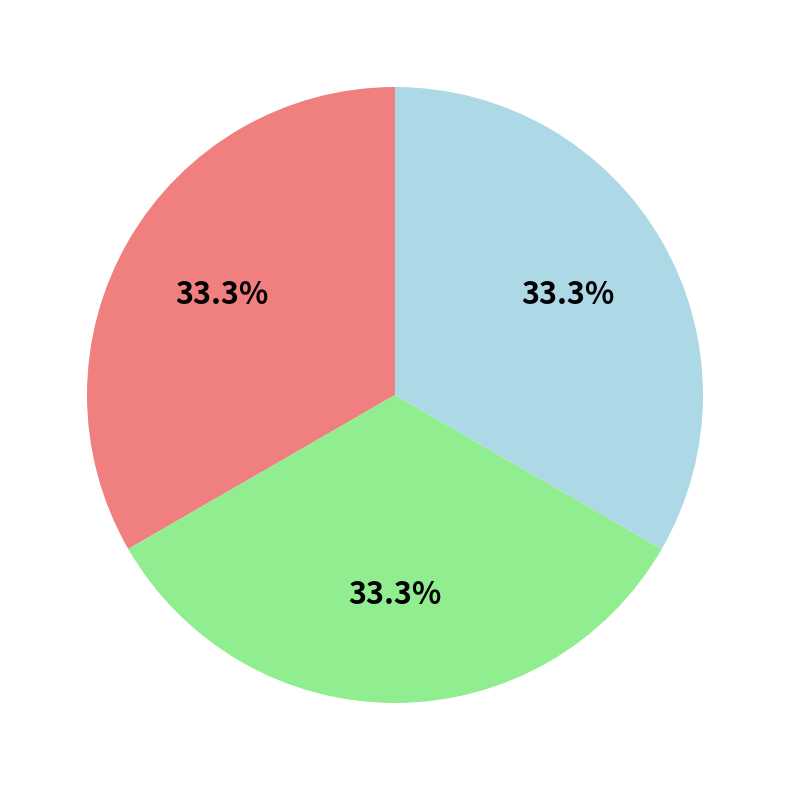

Does any single category account for the majority?

No